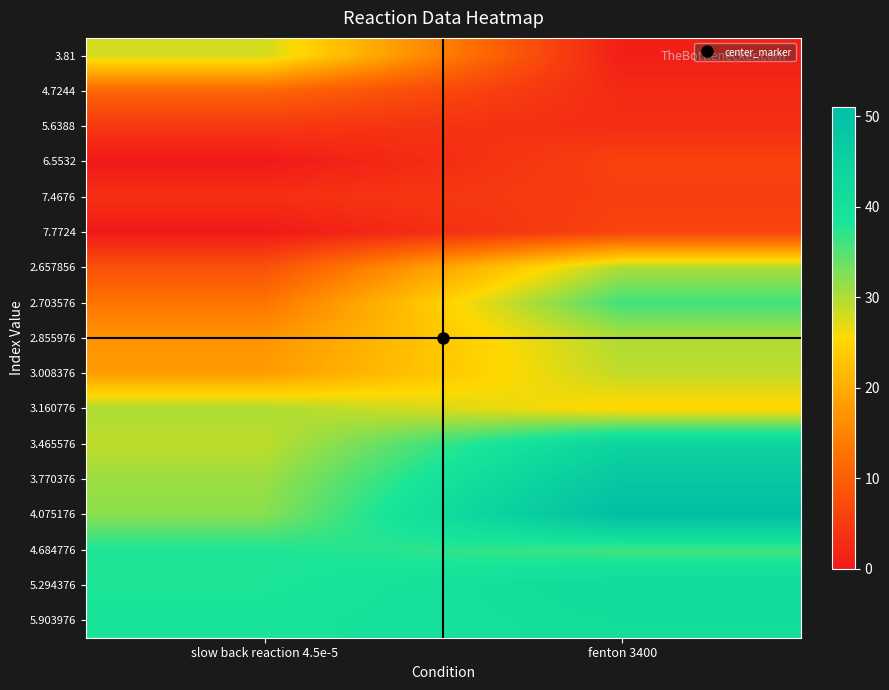

How many series are shown in this chart?

17